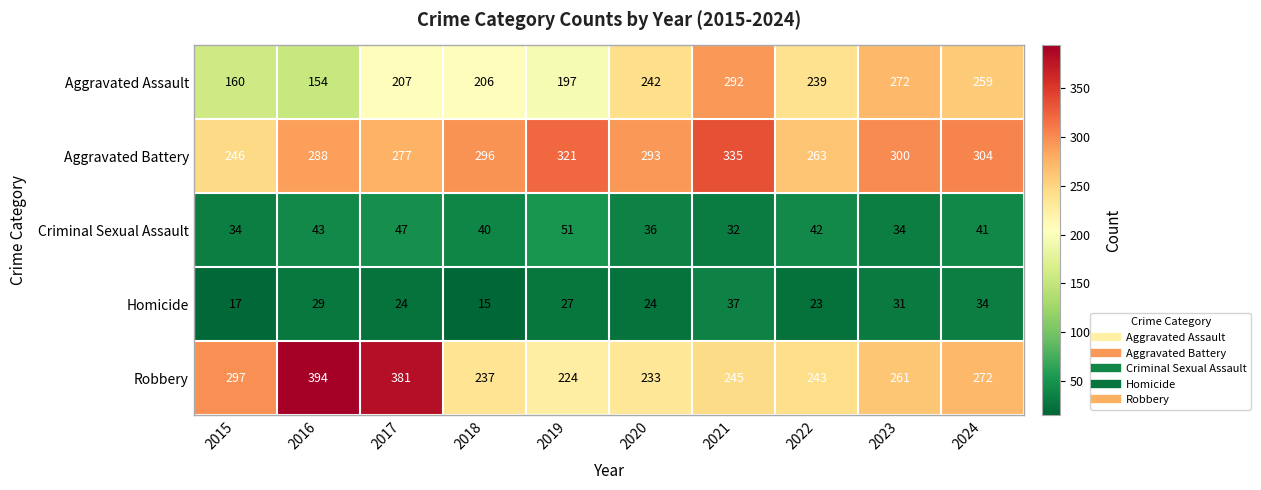

The value of Aggravated Assault at 2018 is 100. True or false?

False